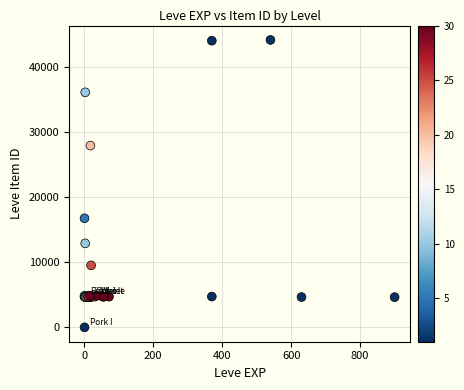

What Y value in the scatter plot is closest to 22050?

16734